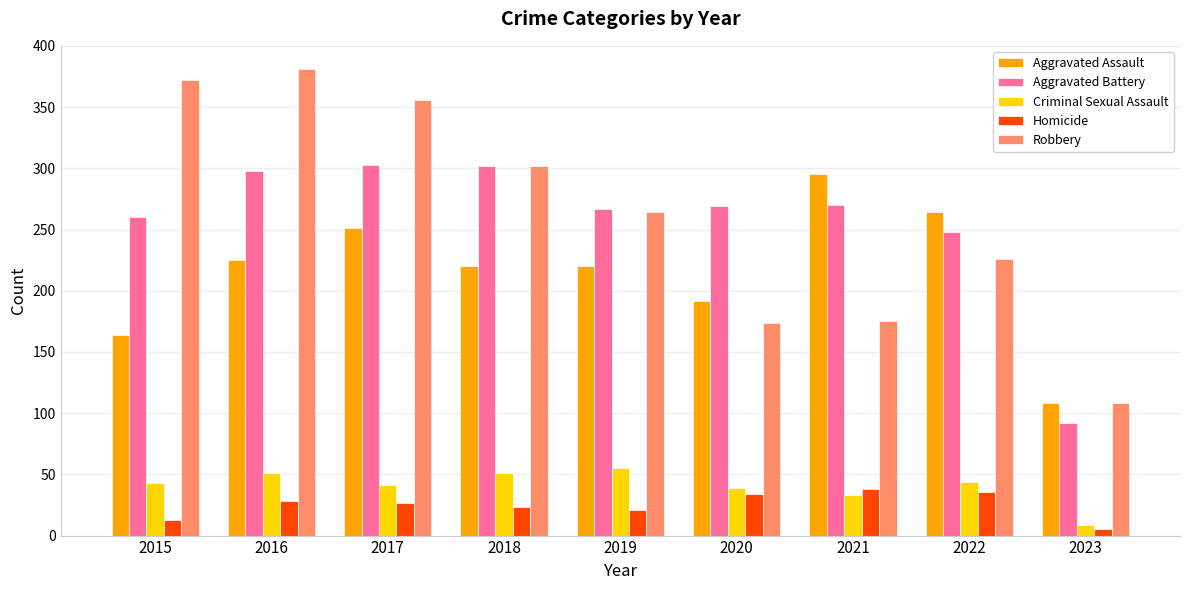

What value does the Homicide series have at 2019, to the nearest 5?

20